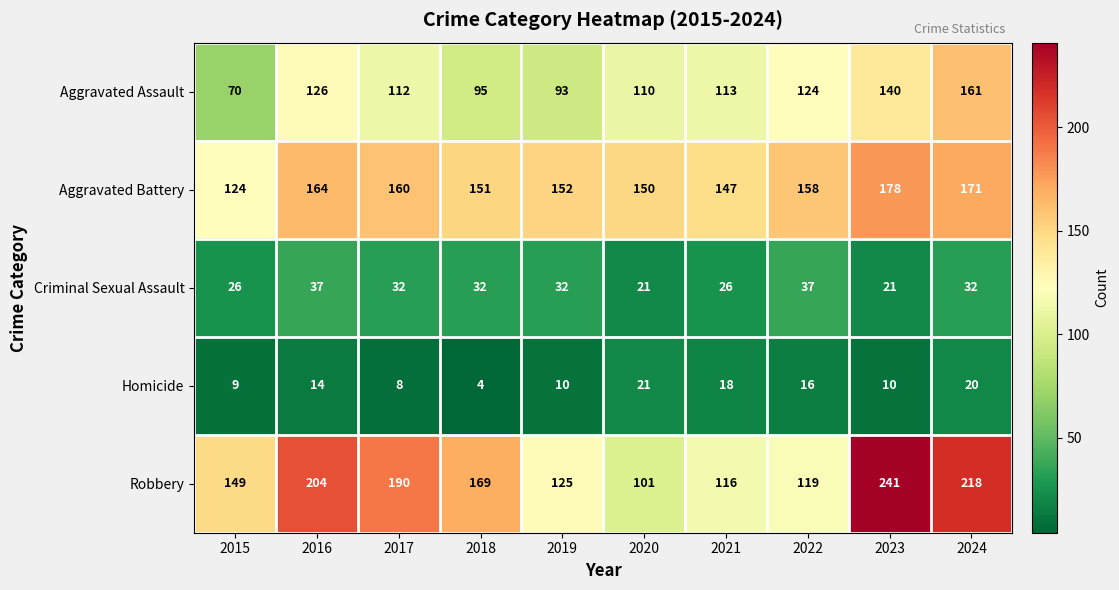

What is the approximate value of Criminal Sexual Assault at 2024, to the nearest 10?

30